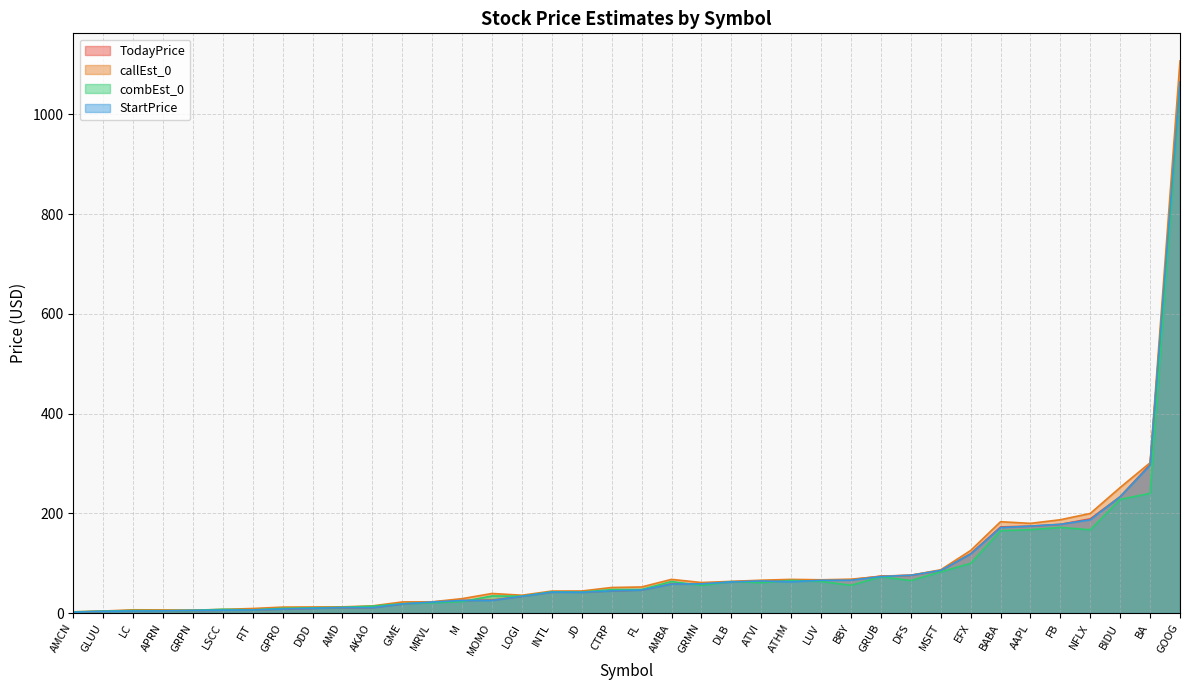

True or false: callEst_0 has a value of 447.7 at BA.

False